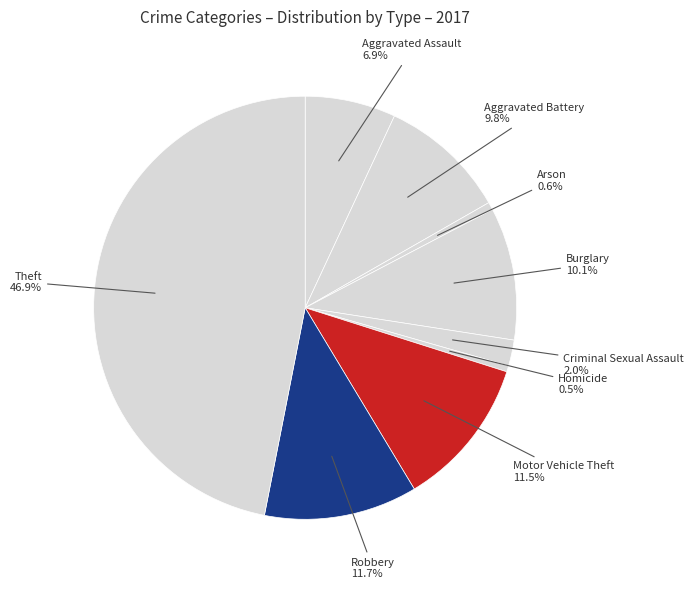

Which category has the biggest portion of the pie?

Theft